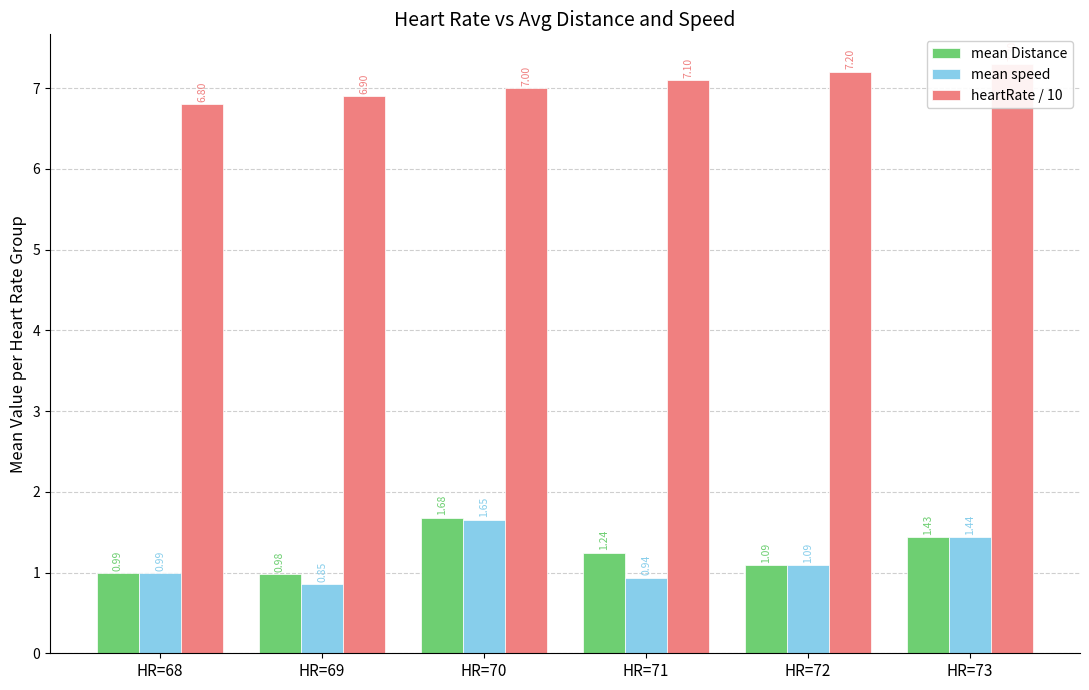

Which series has the largest total across all categories?

heartRate / 10